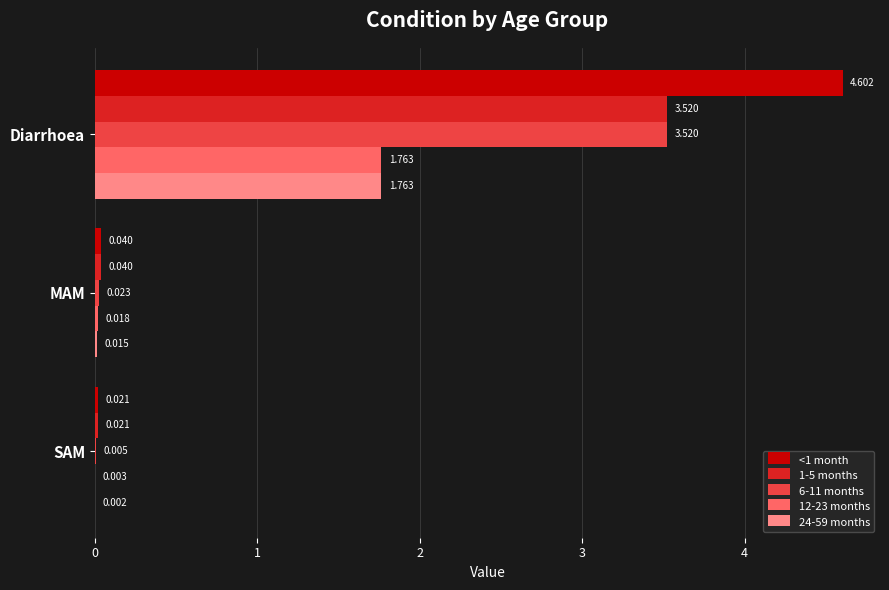

Where is 6-11 months nearest to the value 1?

MAM